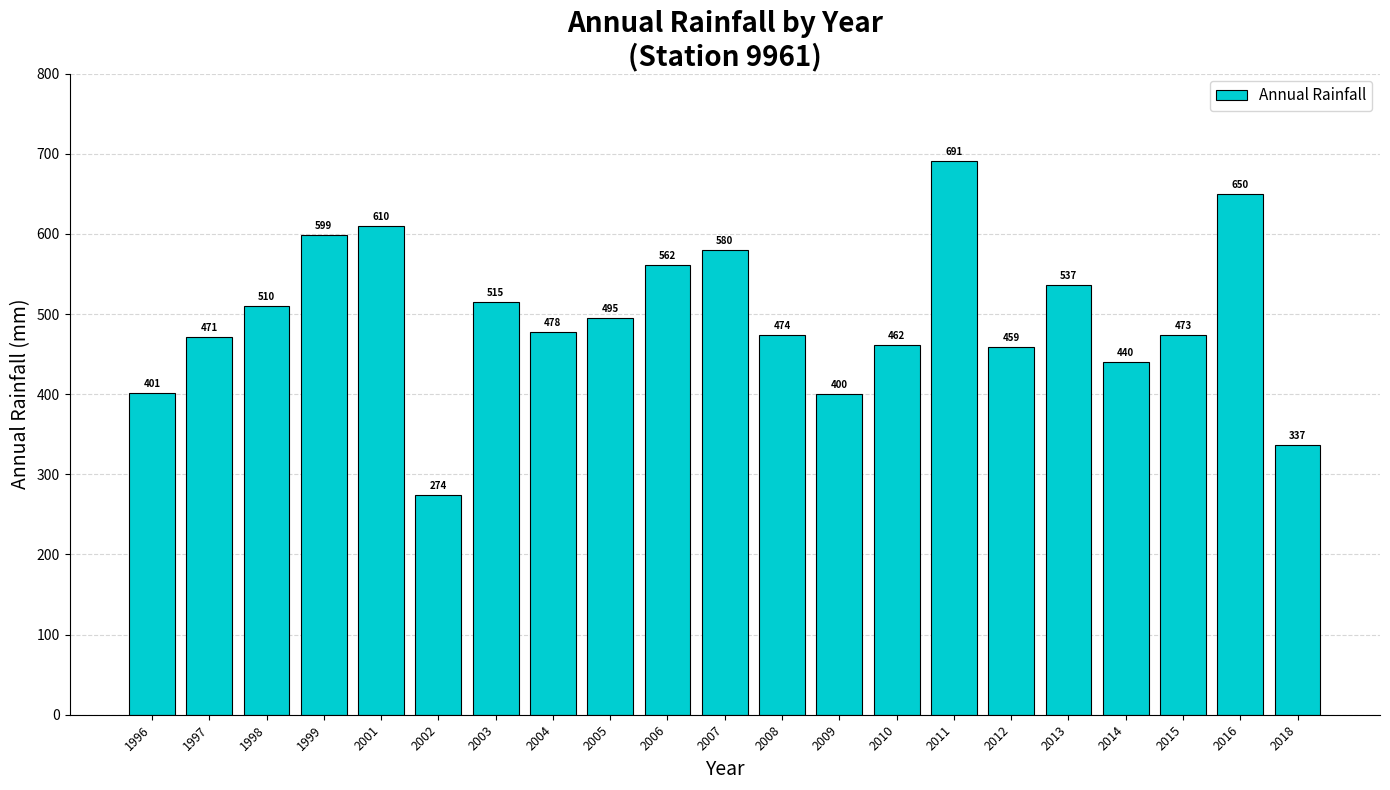

What is the average value?

496.1